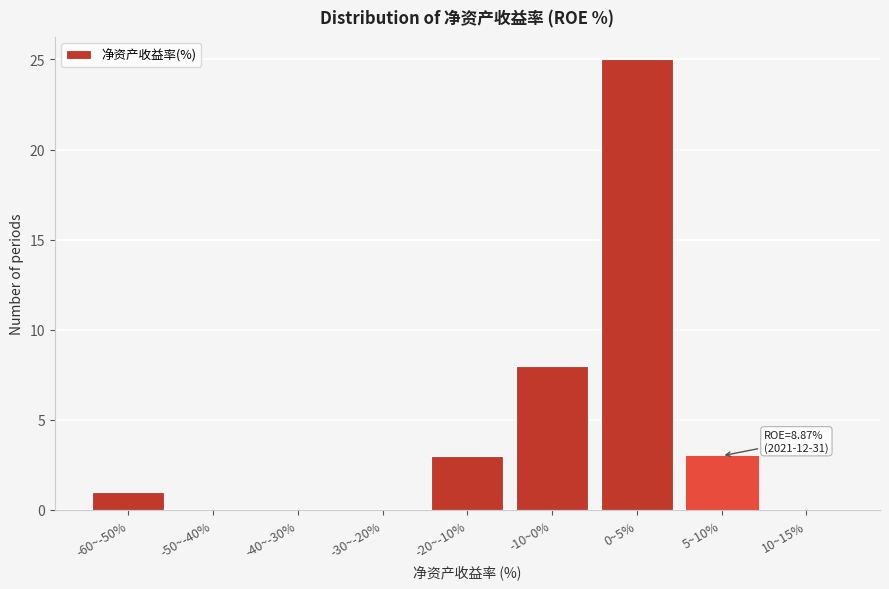

Reading left to right, what are all the values shown in this chart?

-60~-50%=1	-50~-40%=0	-40~-30%=0	-30~-20%=0	-20~-10%=3	-10~0%=8	0~5%=25	5~10%=3	10~15%=0